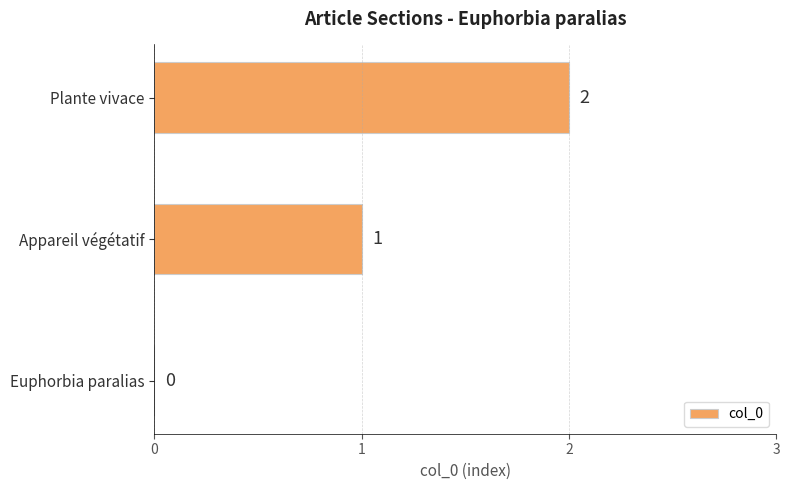

Count the values in the range 0 to 2.

3